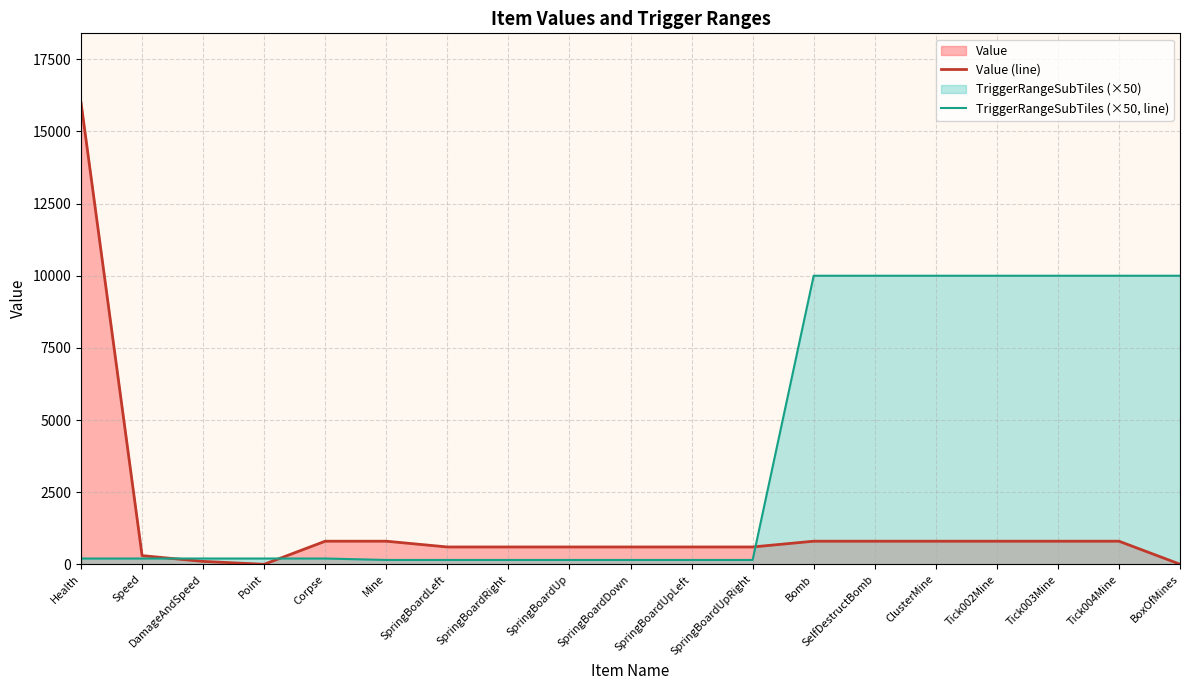

Which category has the lowest value in the Value (line) series?

Point